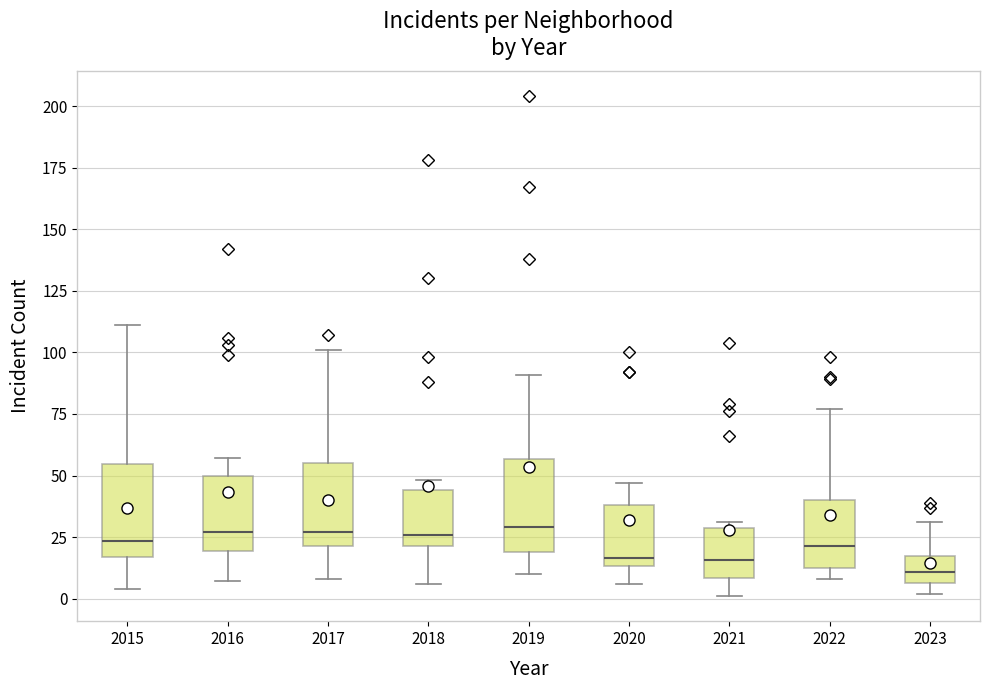

Reading left to right, transcribe this box plot: for each box, give where its median line is, the range the box spans, and where its two whiskers end, as read against the y-axis. The values are not printed on the chart, so give them approximately, as read against the axis.

2015: median 25, box 15 to 55, whiskers 5 to 110
2016: median 25, box 20 to 50, whiskers 5 to 55
2017: median 25, box 20 to 55, whiskers 10 to 100
2018: median 25, box 20 to 45, whiskers 5 to 50
2019: median 30, box 20 to 55, whiskers 10 to 90
2020: median 15 (just above the box's lower edge), box 15 to 40, whiskers 5 to 45
2021: median 15, box 10 to 30, whiskers 0 to 30 (just above the box's upper edge)
2022: median 20, box 15 to 40, whiskers 10 to 75
2023: median 10, box 5 to 20, whiskers 0 to 30